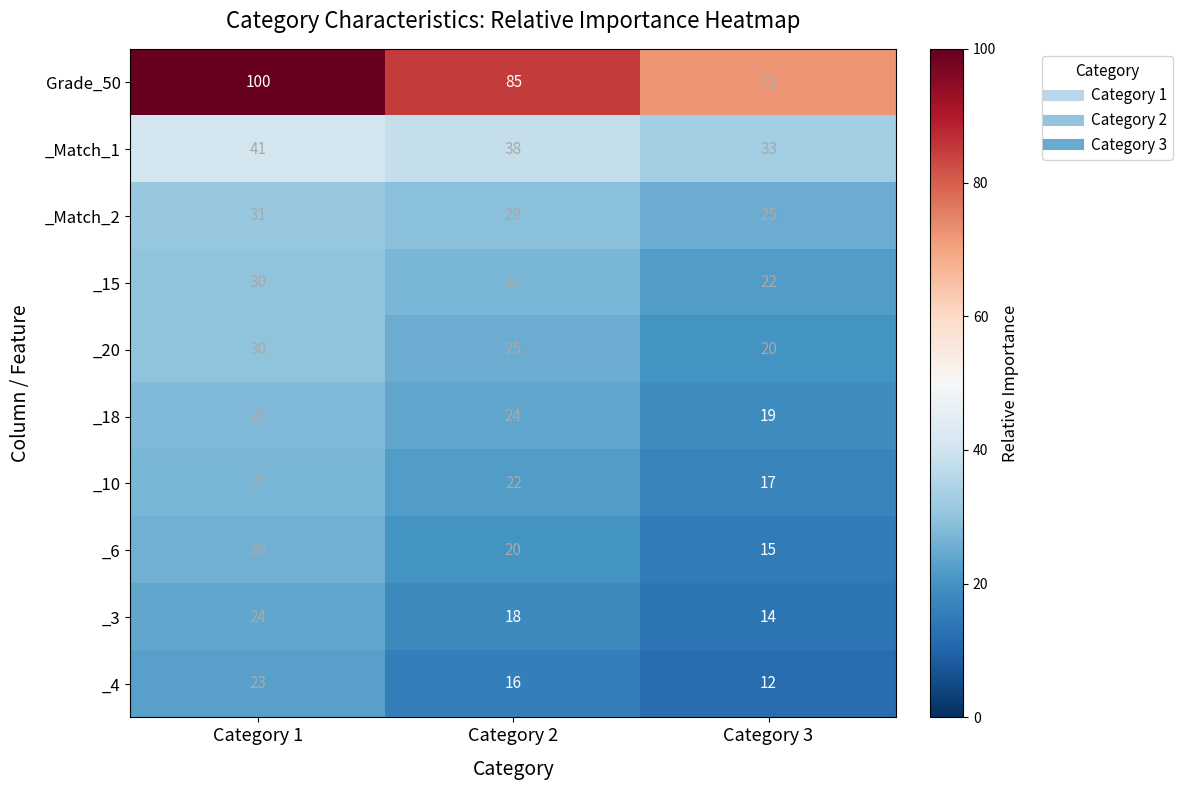

Between Category 1 and Category 2, which series saw the biggest shift?

Grade_50